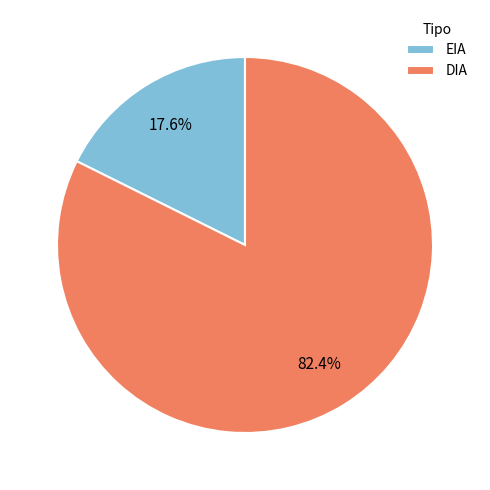

Is there any slice that represents more than half of the pie?

Yes